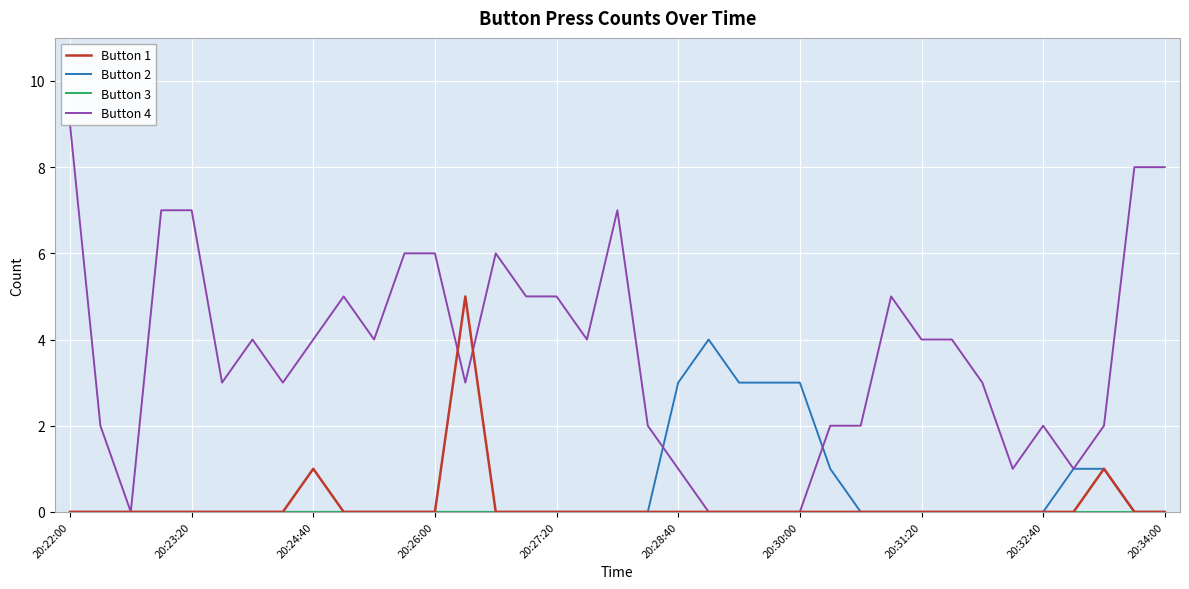

What is the value of the Button 1 point at the 9th from the left?

1